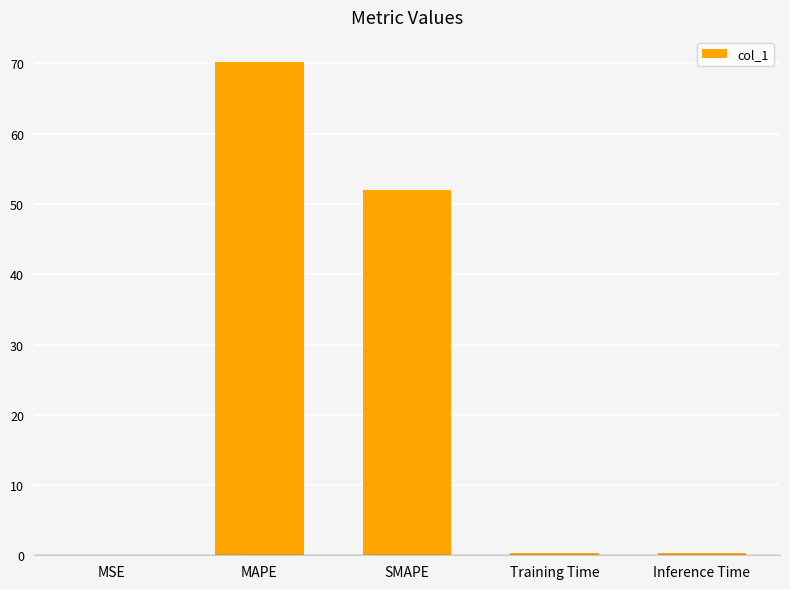

True or false: the data shows 0.0 at MSE.

True